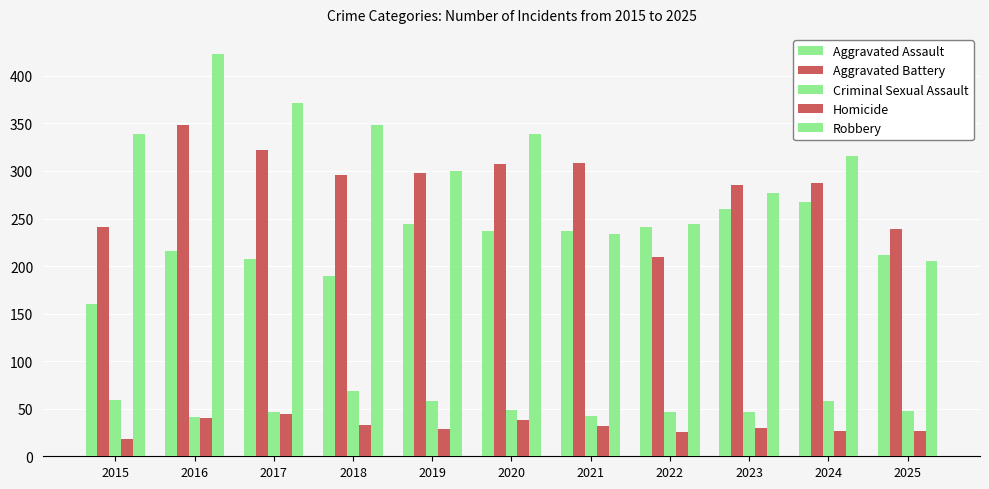

What is the greatest value displayed?

423